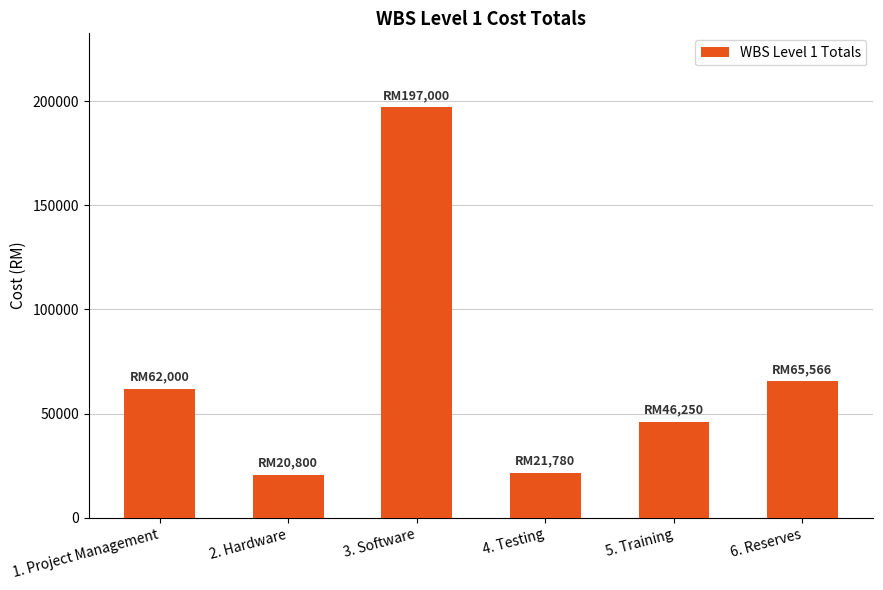

What is the maximum value shown in the chart?

197000